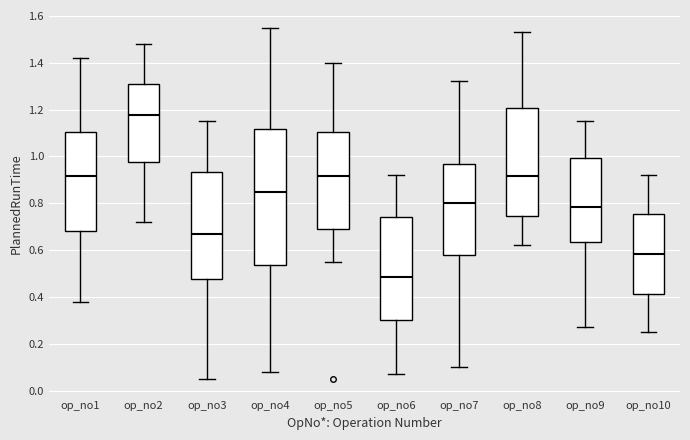

Reading left to right, read every box against the y-axis: the position of its median line, the range the box covers, and the ends of its whiskers. The values are not printed on the chart, so give them approximately, as read against the axis.

op_no1: median 0.92, box 0.68 to 1.10, whiskers 0.38 to 1.42
op_no2: median 1.18, box 0.98 to 1.32, whiskers 0.72 to 1.48
op_no3: median 0.68, box 0.48 to 0.94, whiskers 0.06 to 1.16
op_no4: median 0.86, box 0.54 to 1.12, whiskers 0.08 to 1.56
op_no5: median 0.92, box 0.70 to 1.10, whiskers 0.56 to 1.40
op_no6: median 0.48, box 0.30 to 0.74, whiskers 0.08 to 0.92
op_no7: median 0.80, box 0.58 to 0.96, whiskers 0.10 to 1.32
op_no8: median 0.92, box 0.74 to 1.20, whiskers 0.62 to 1.54
op_no9: median 0.78, box 0.64 to 1.00, whiskers 0.28 to 1.16
op_no10: median 0.58, box 0.42 to 0.76, whiskers 0.26 to 0.92